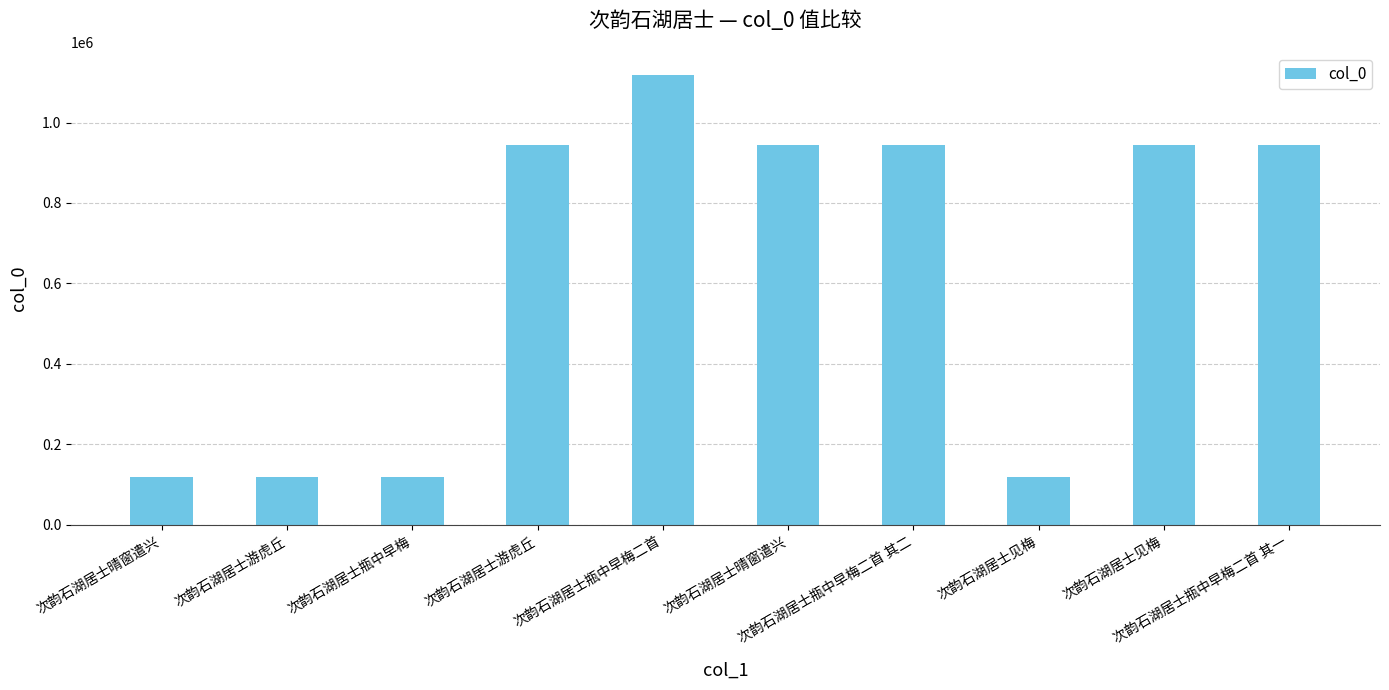

How many categories are shown in the chart?

10